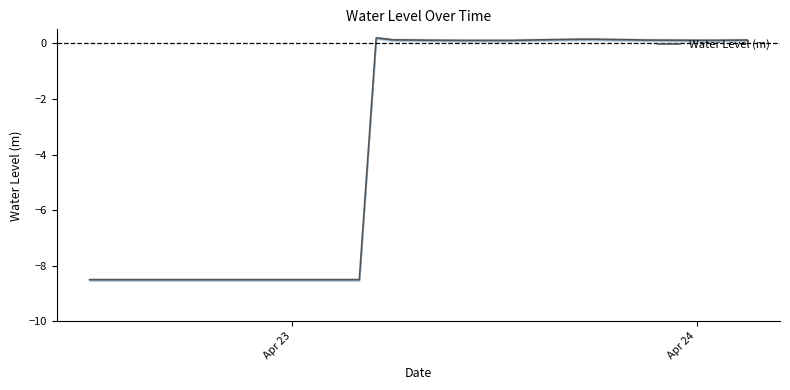

Count the number of categories in the chart.

40